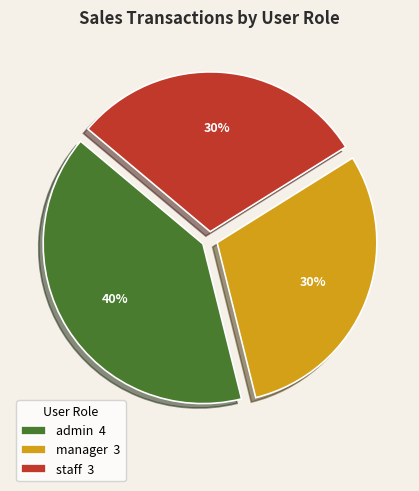

Do manager 3 and staff 3 together represent more than half of the pie?

Yes